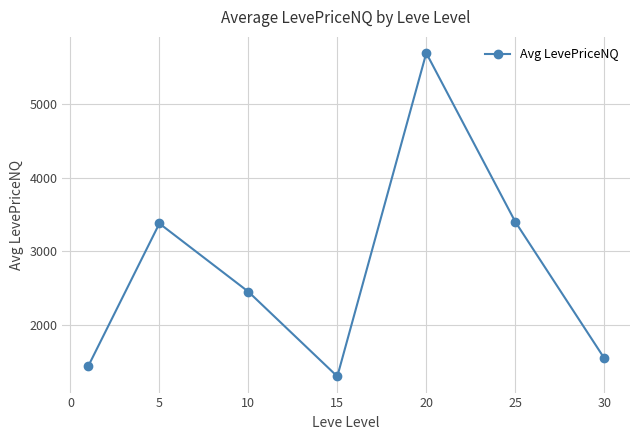

Reading left to right, extract all data points from this chart.

1433.7	3377.5	2448.6	1295.2	5697.5	3401.4	1544.3